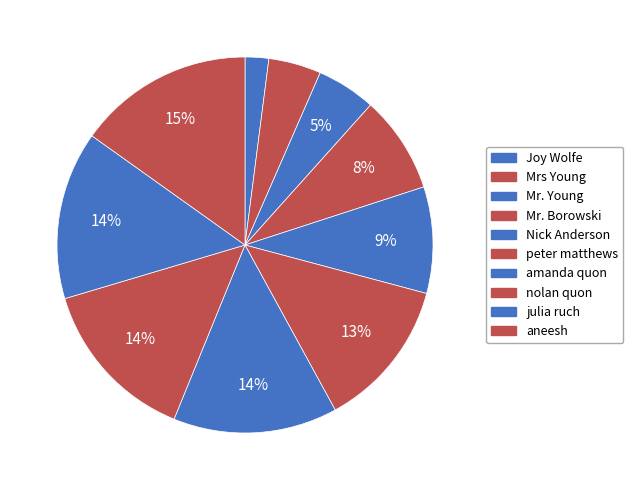

Does nolan quon represent more than half of the total?

No